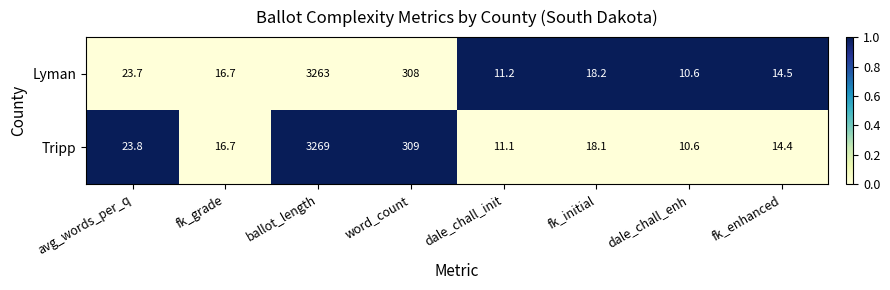

What is the average value of the Lyman series?

458.2